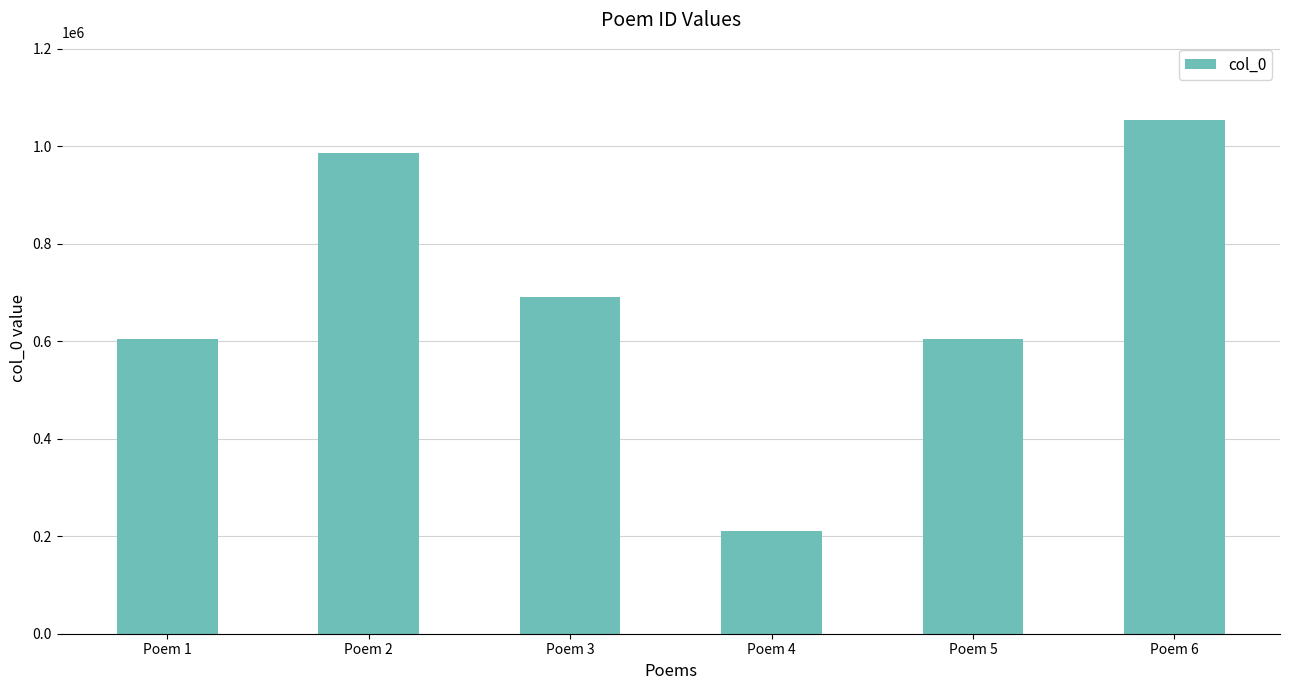

The chart shows a value of 1500959 at Poem 2. True or false?

False